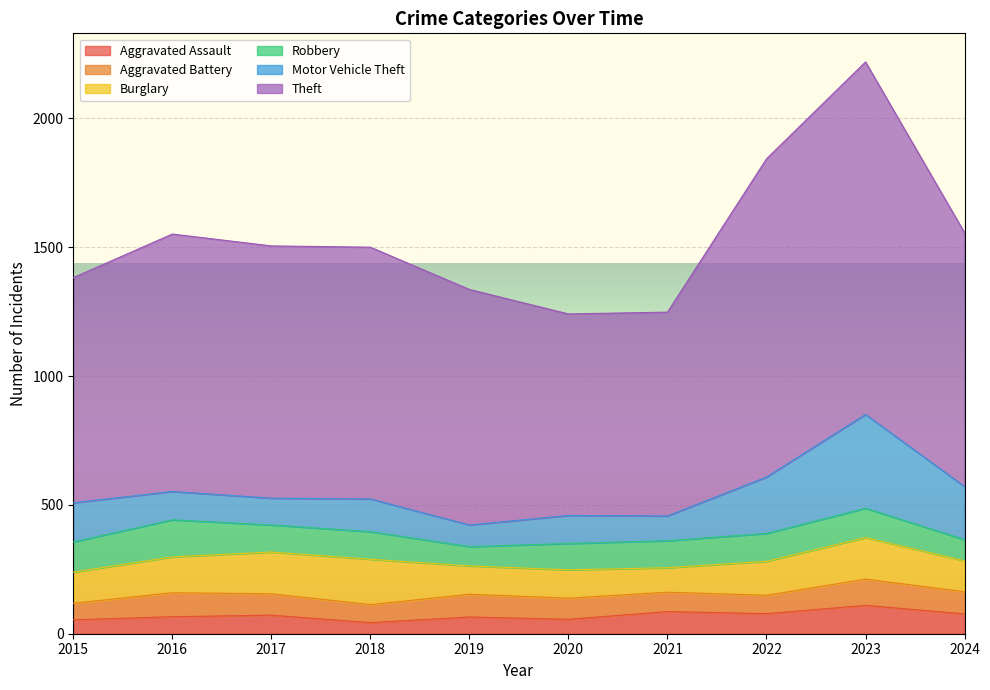

At which category does Robbery reach its first local peak?

2016